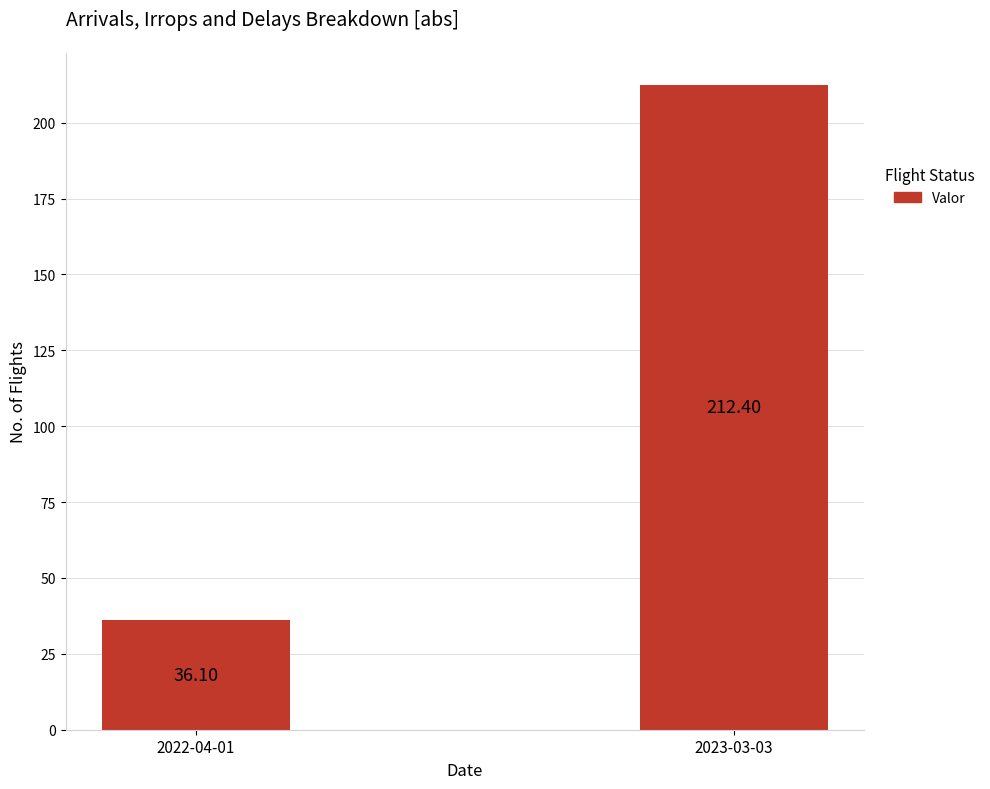

What is the sum of the values at 2022-04-01 and 2023-03-03?

248.5